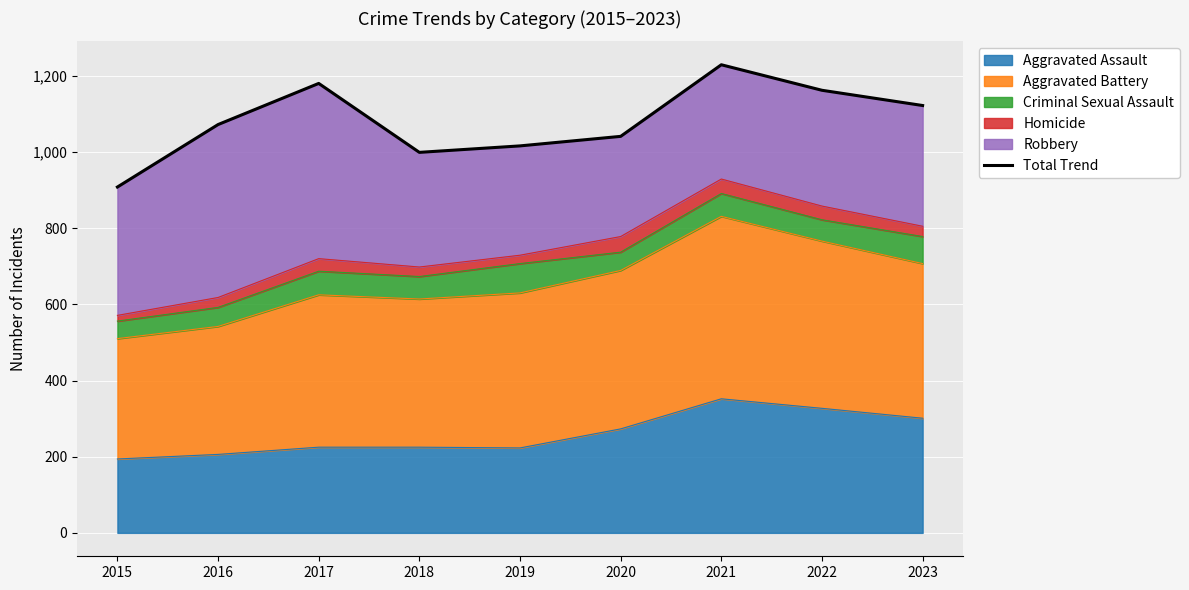

List the labels in order of value, largest first.

2021, 2017, 2022, 2023, 2016, 2020, 2019, 2018, 2015